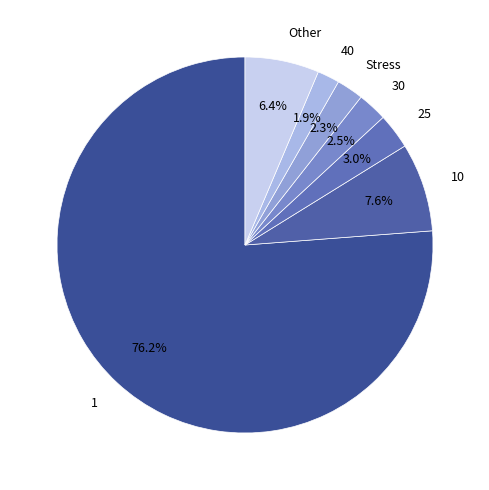

How many slices are in this pie chart?

7